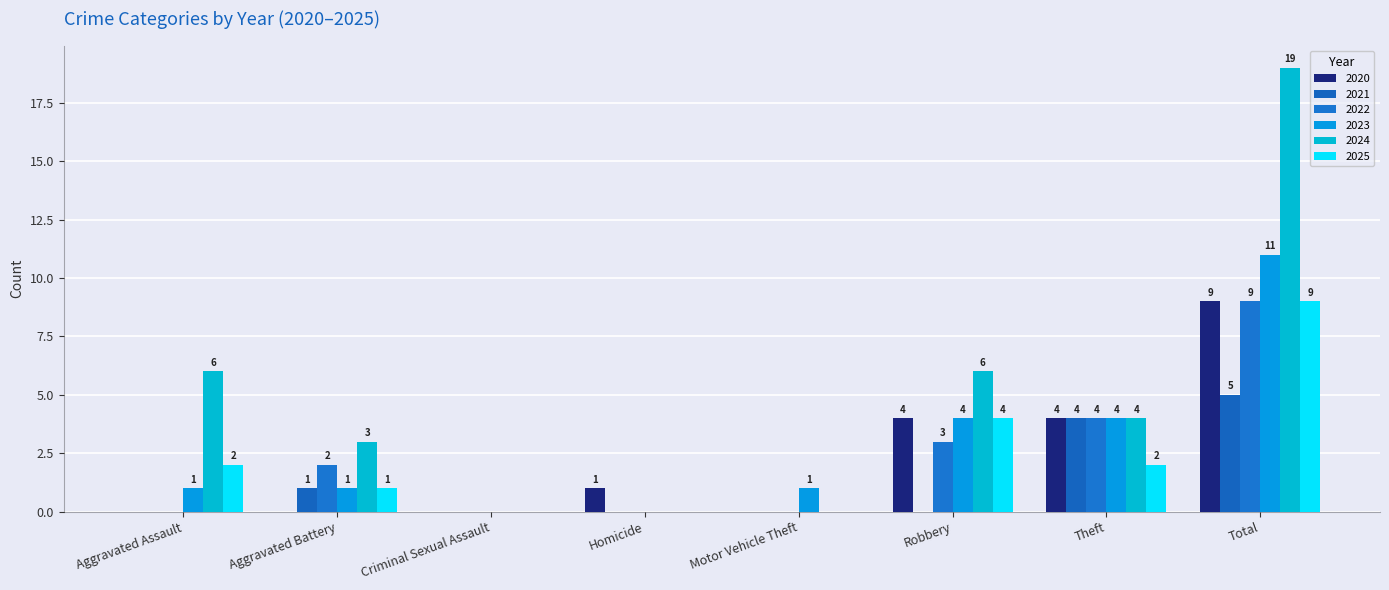

What is the spread (max minus min) of values at Homicide?

1